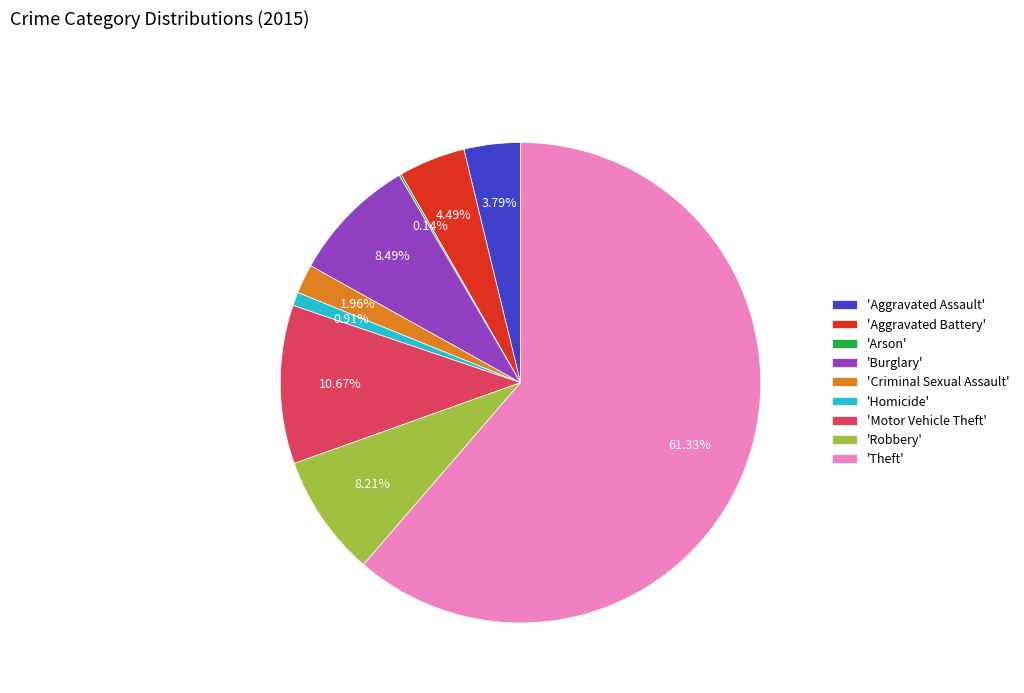

Do 'Aggravated Assault' and 'Homicide' together represent more than half of the pie?

No